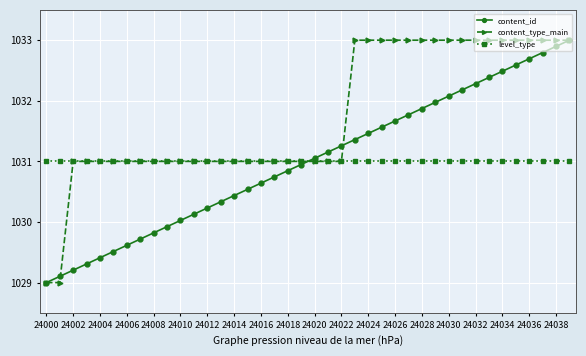

What is the value of the content_type_main point at the 23rd from the left?

1031.0